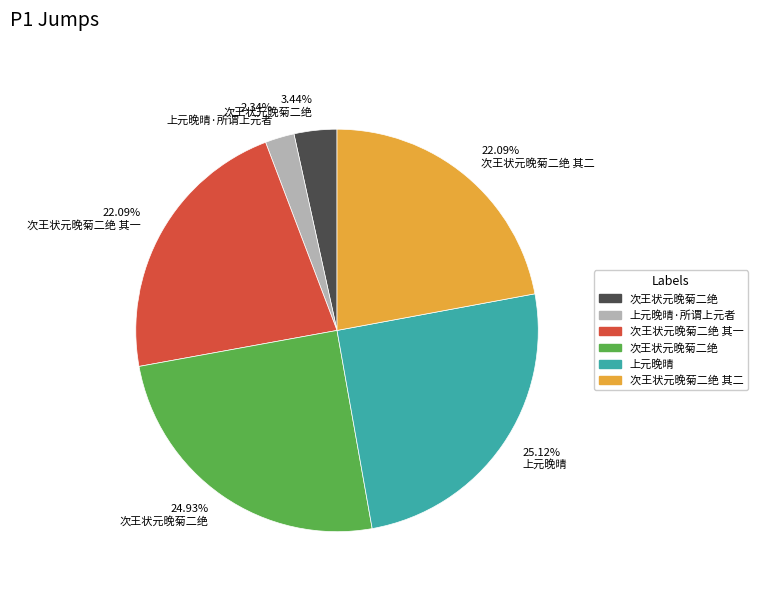

Is there any slice that represents more than half of the pie?

No